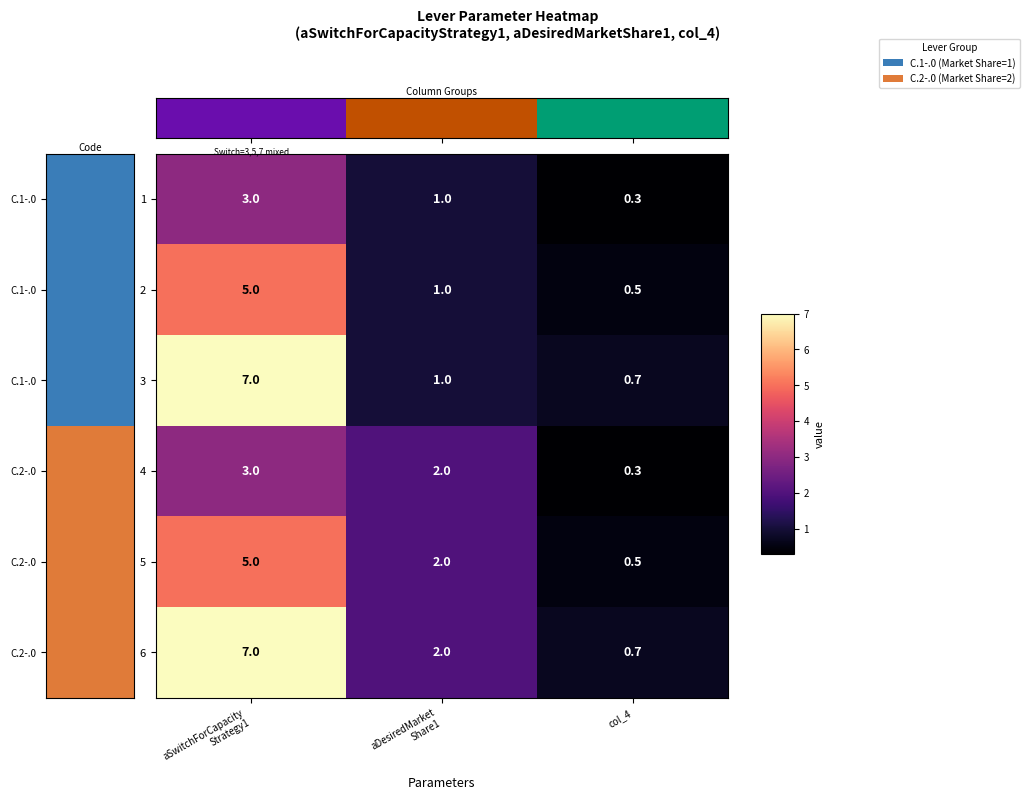

Where is 4 nearest to the value 1?

col_4